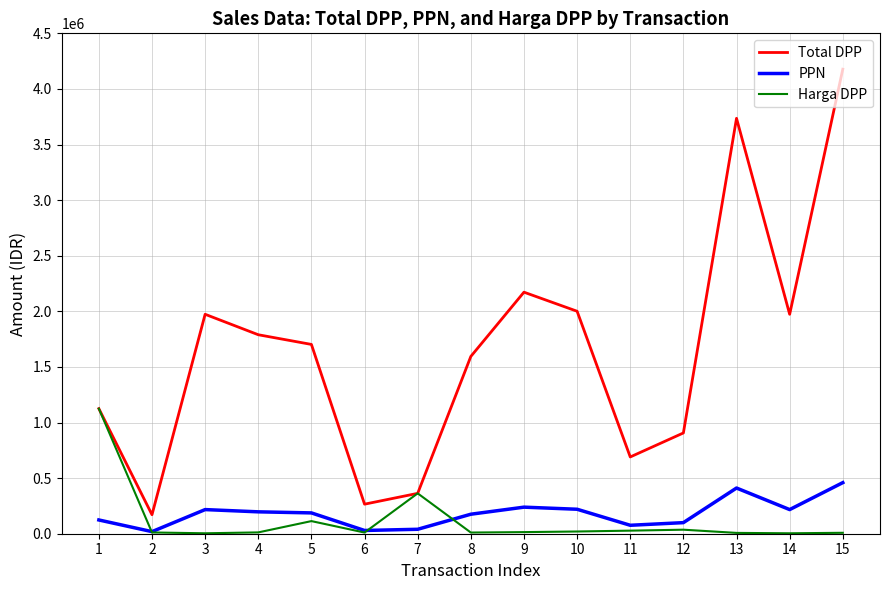

What is the spread (max minus min) of values at 8?

1583713.0